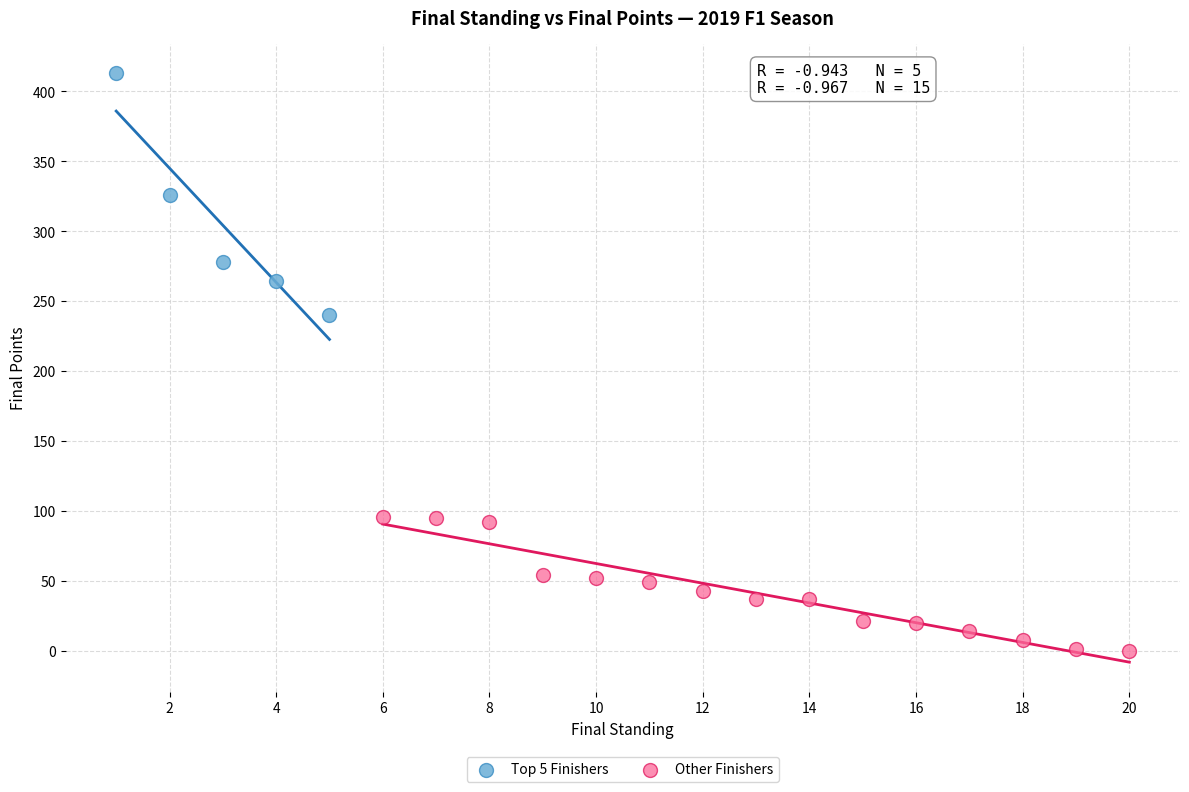

Which series contains the highest Y value?

Top 5 Finishers